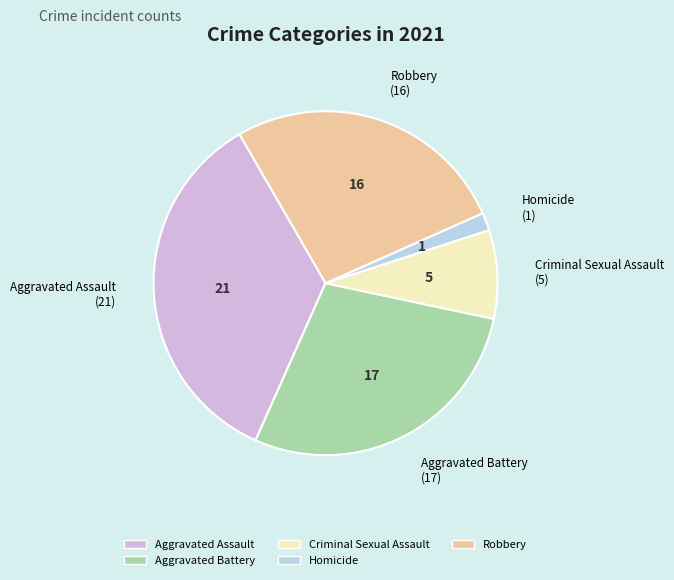

What is the smallest slice in the pie chart?

Homicide